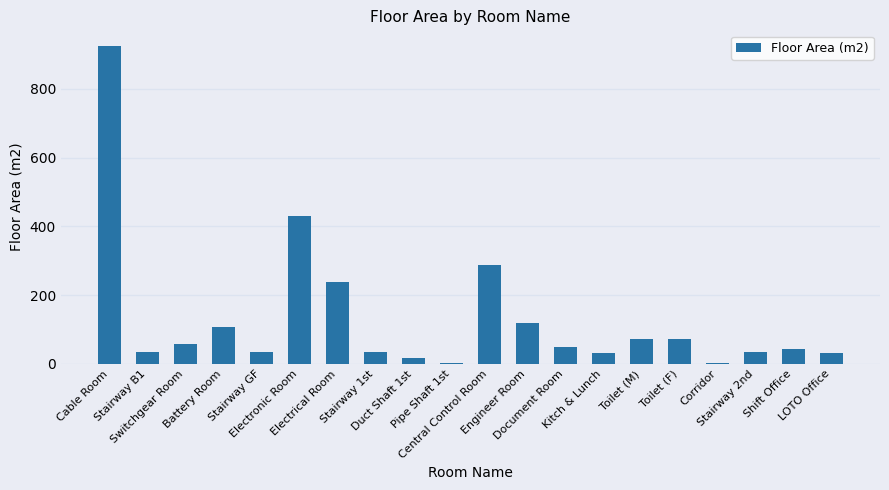

What is the maximum value shown in the chart?

924.0